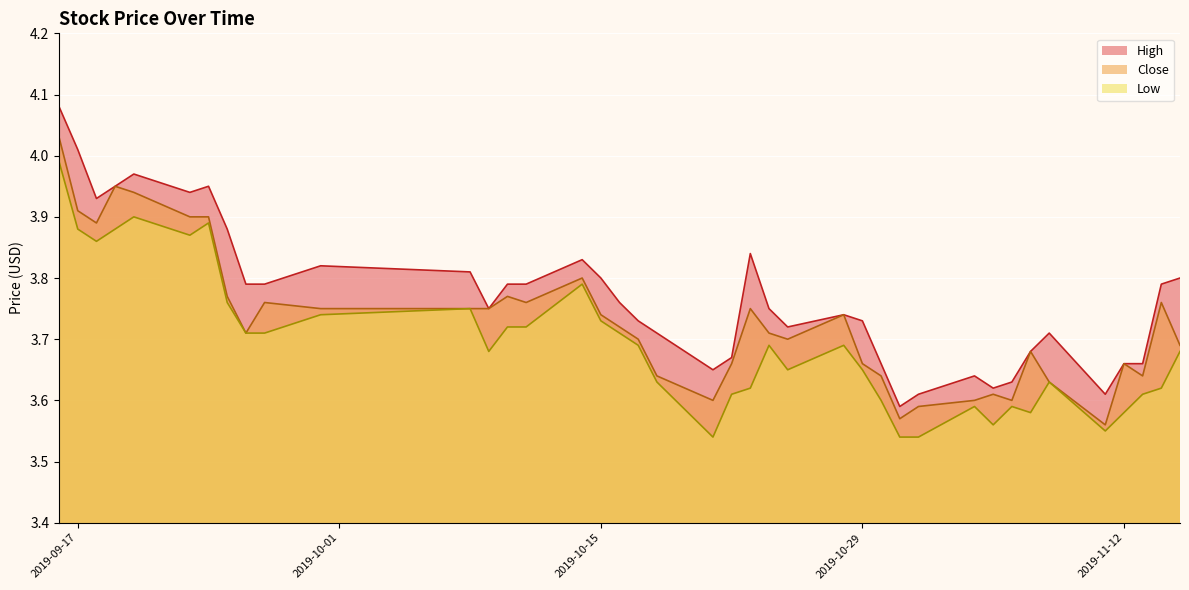

Which series has the widest spread of values?

High